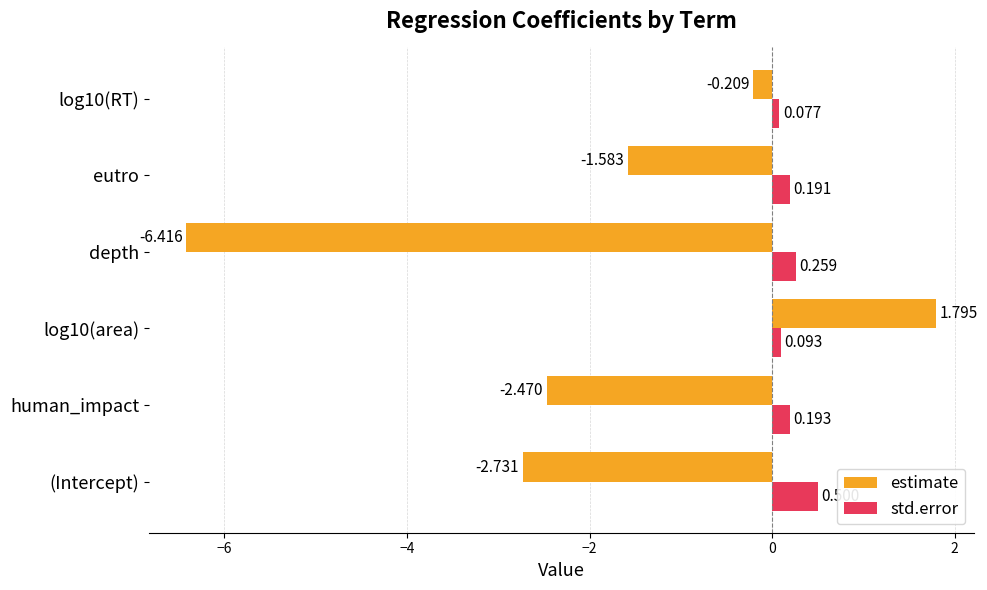

Which series has the largest range (max minus min)?

estimate